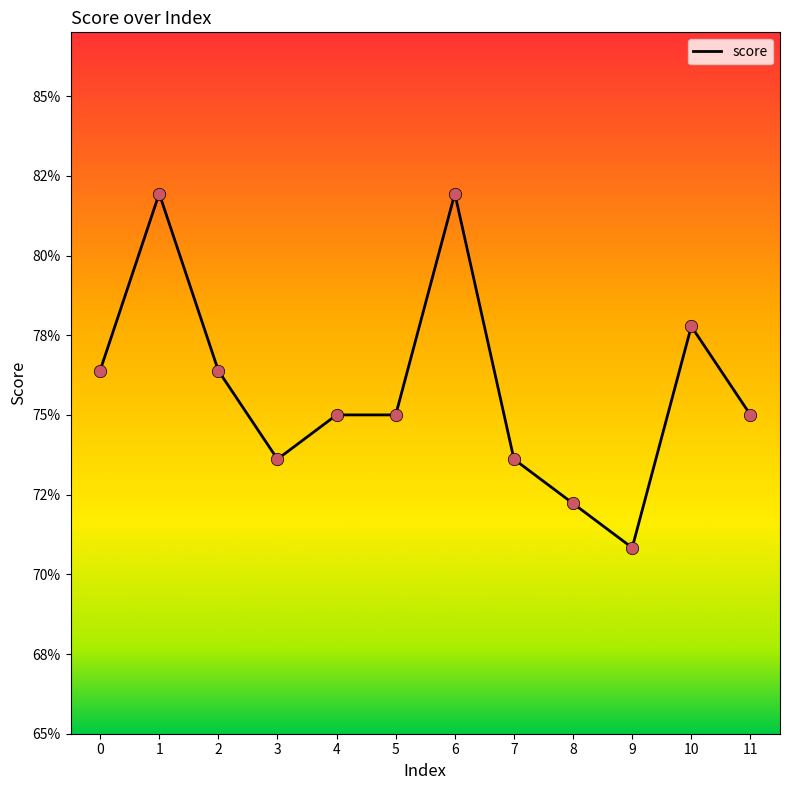

Between 7 and 10, which is larger?

10